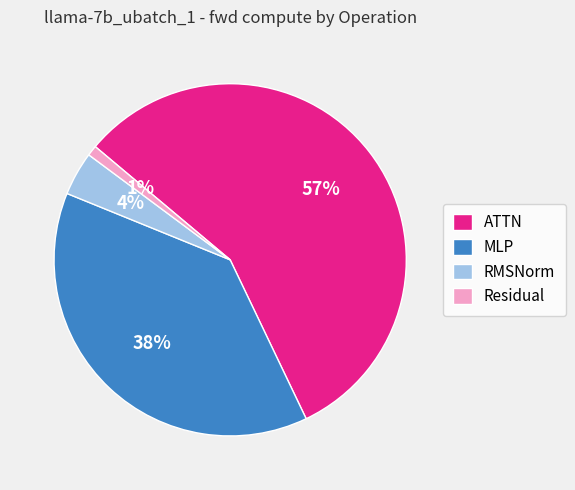

To the nearest percent, what percentage of the pie is RMSNorm?

4%